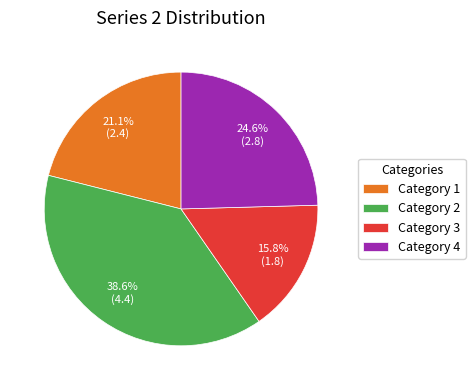

What percentage is NOT represented by Category 4?

75.4%